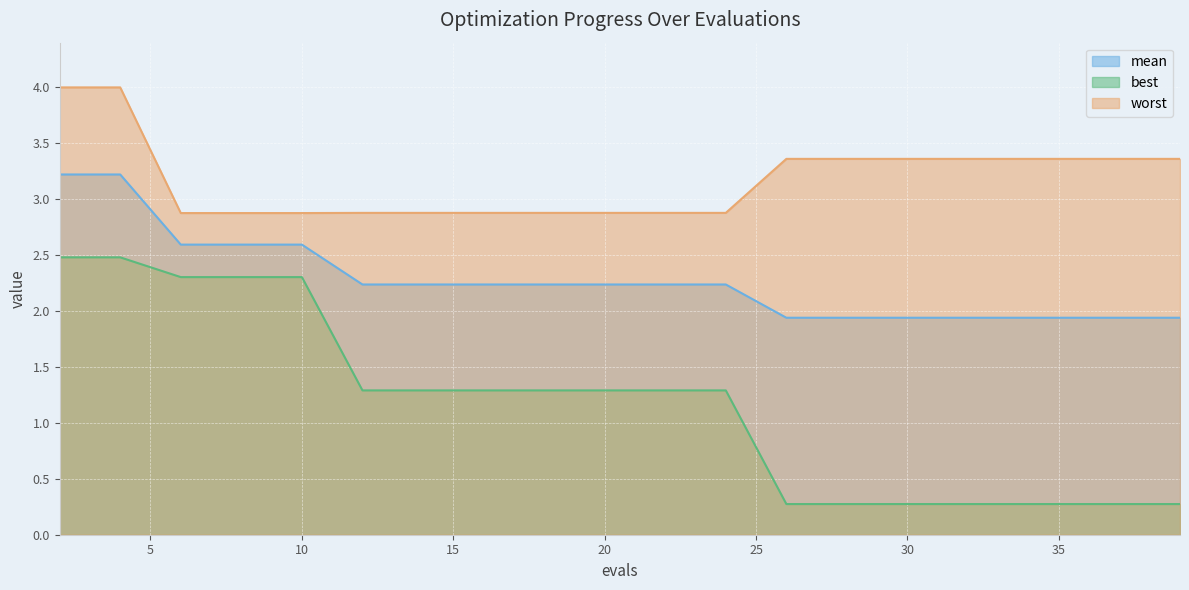

True or false: worst and mean intersect in this chart.

False